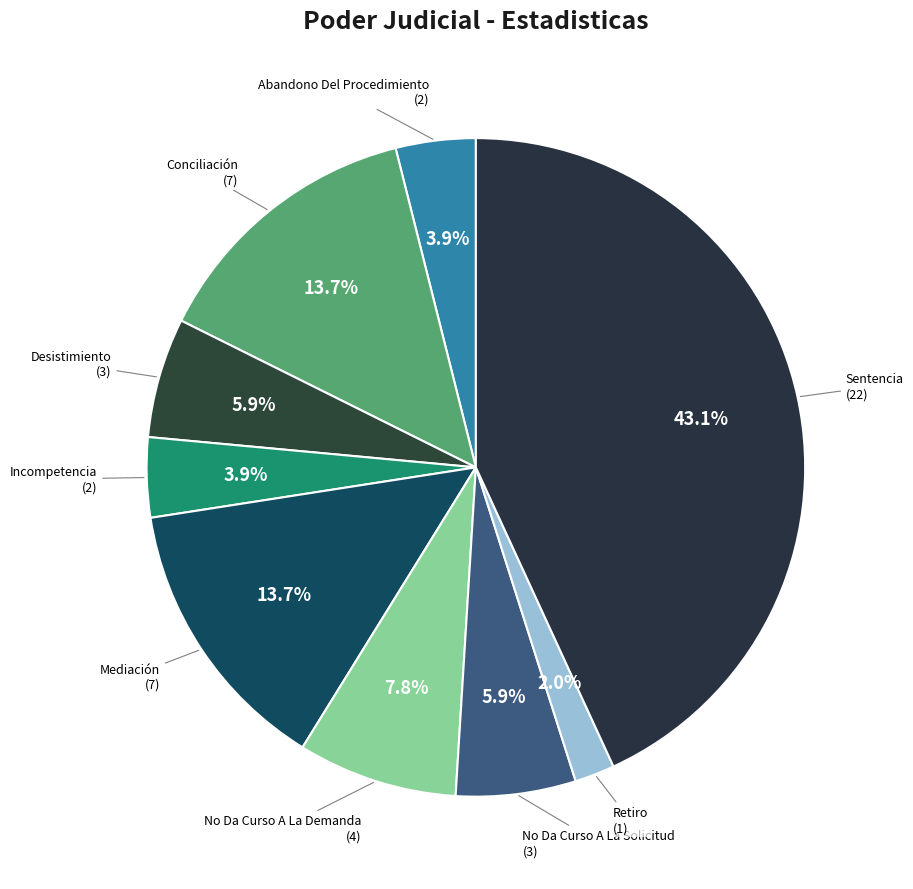

To the nearest percent, what is the average slice percentage?

11%